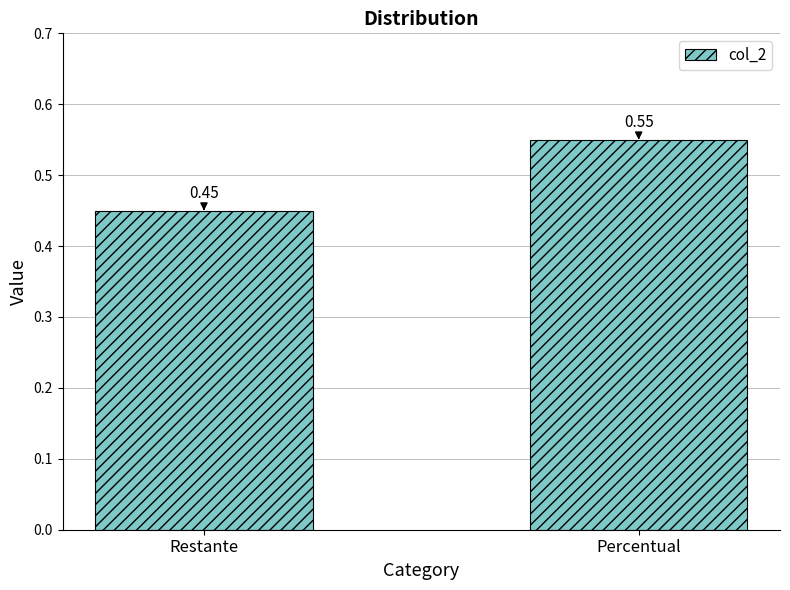

How many categories are shown in the chart?

2